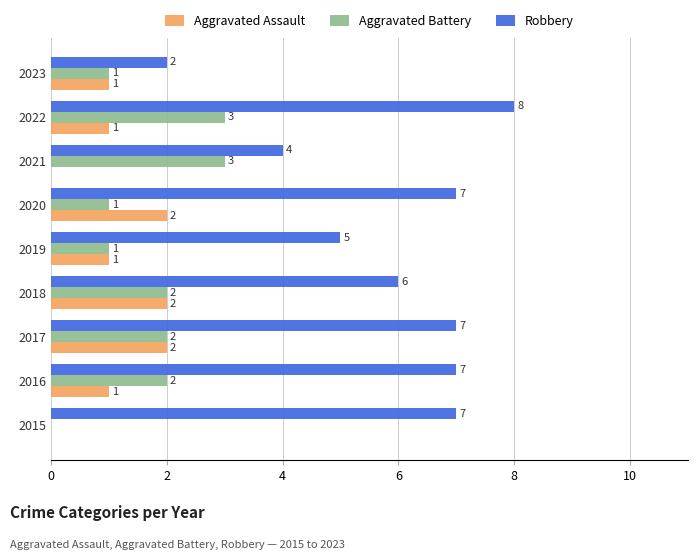

At which category is the sum across all series the highest?

2022